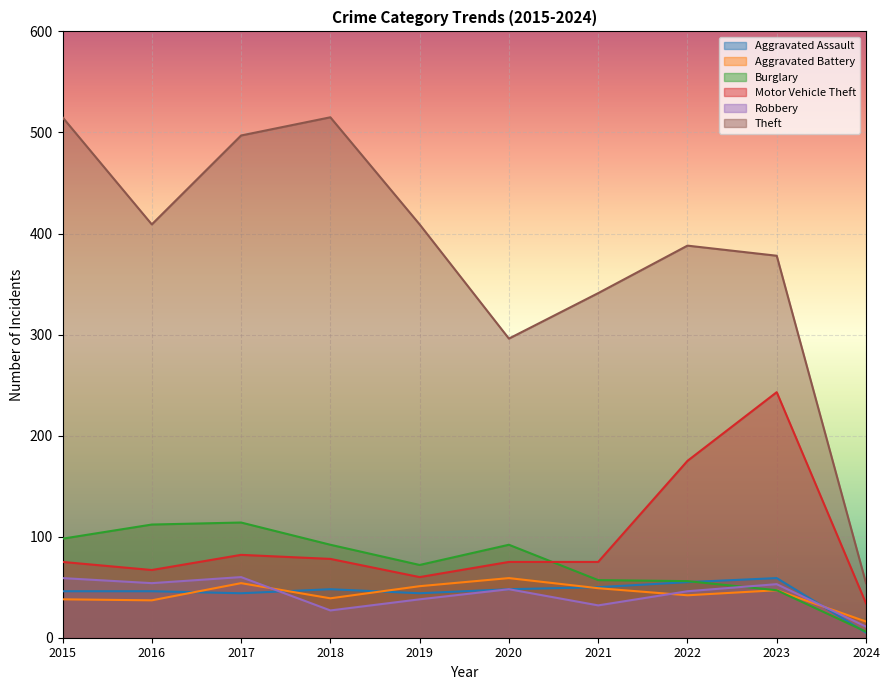

Which series has the largest total across all categories?

Theft